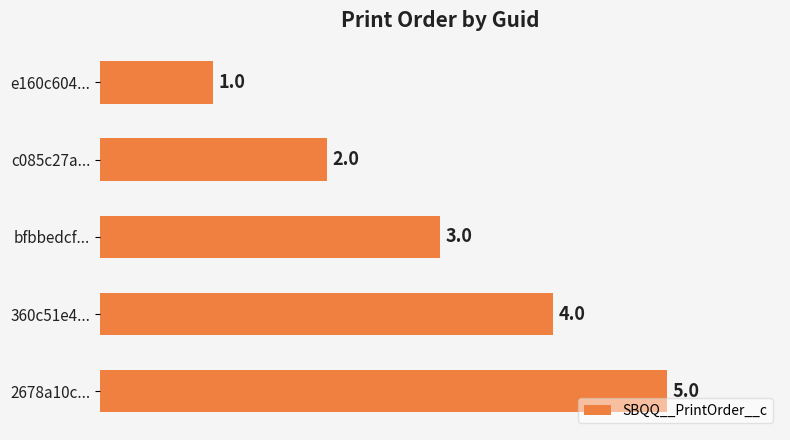

The chart shows a value of 1 at e160c604.... True or false?

True